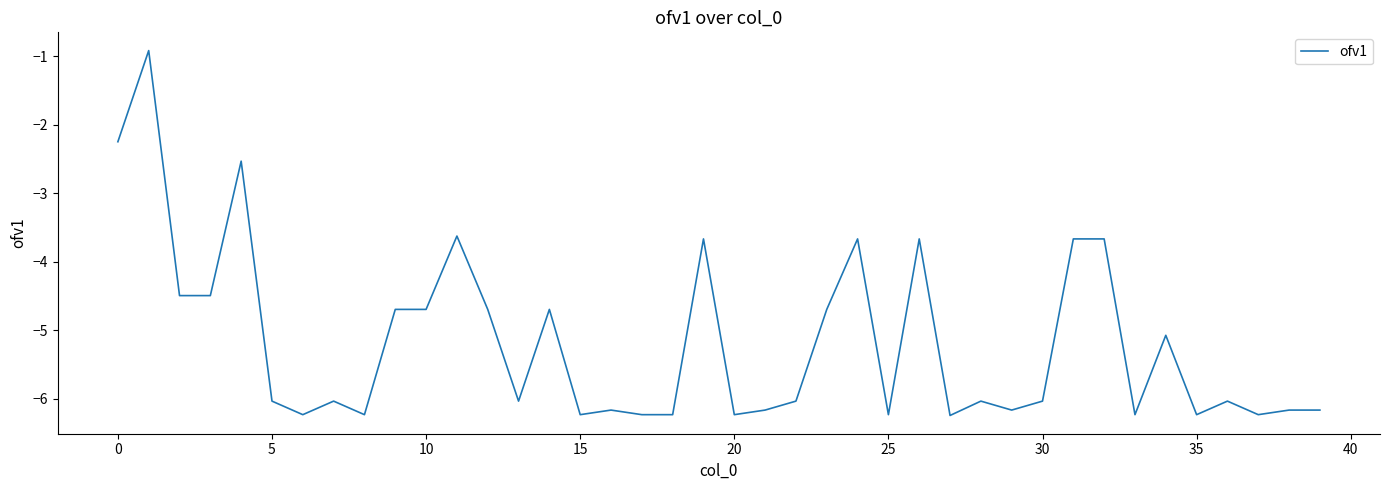

What is the minimum value shown in the chart?

-6.2